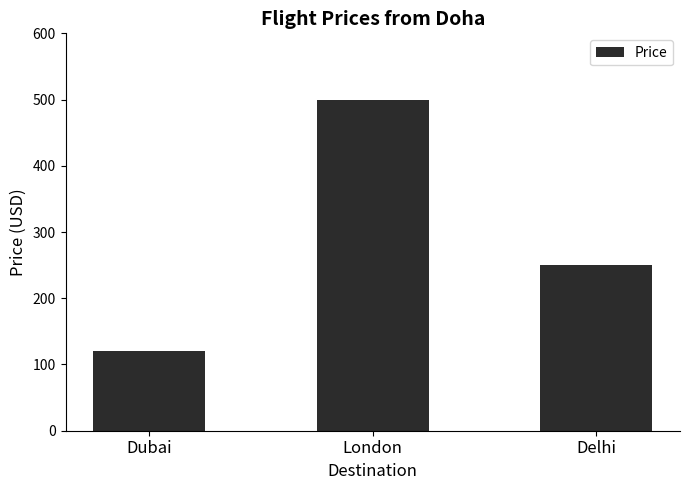

Reading left to right, transcribe all the data shown in this chart.

Dubai=120	London=500	Delhi=250